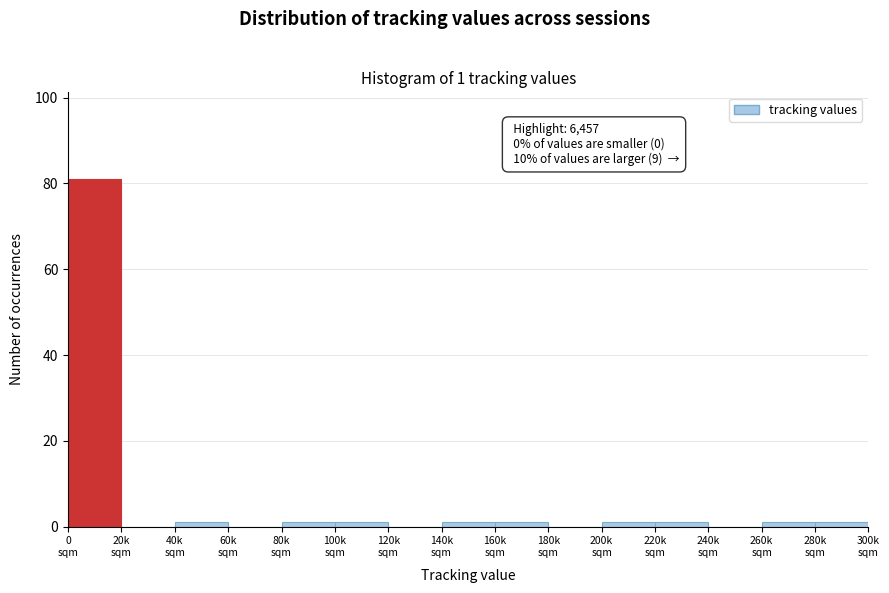

What is the greatest value displayed?

81